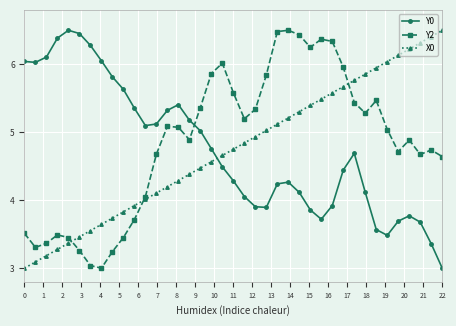

What is the minimum value for X0?

3.0